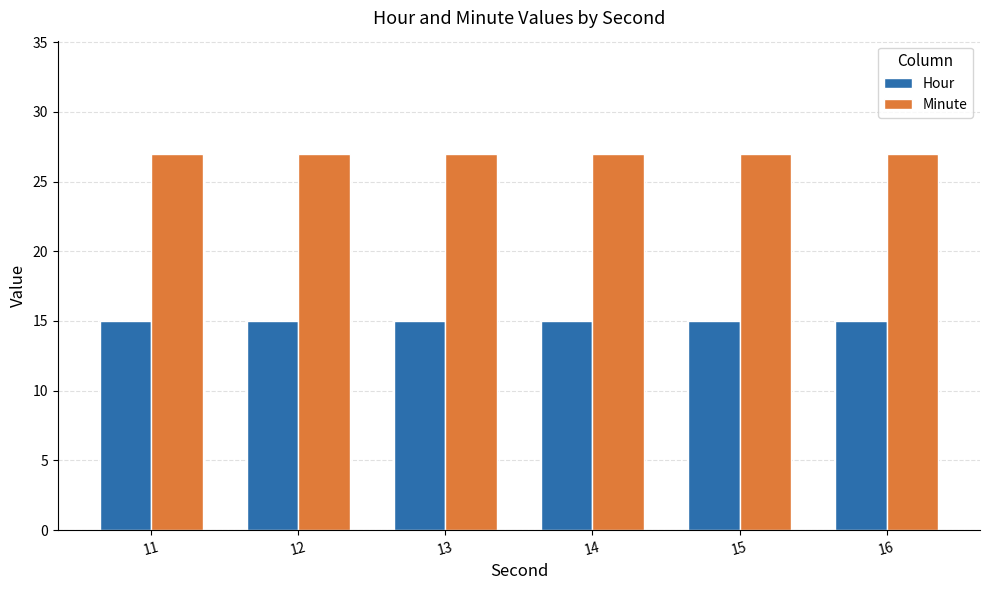

Is the value of Minute at 12 greater than the value of Hour at 14?

Yes